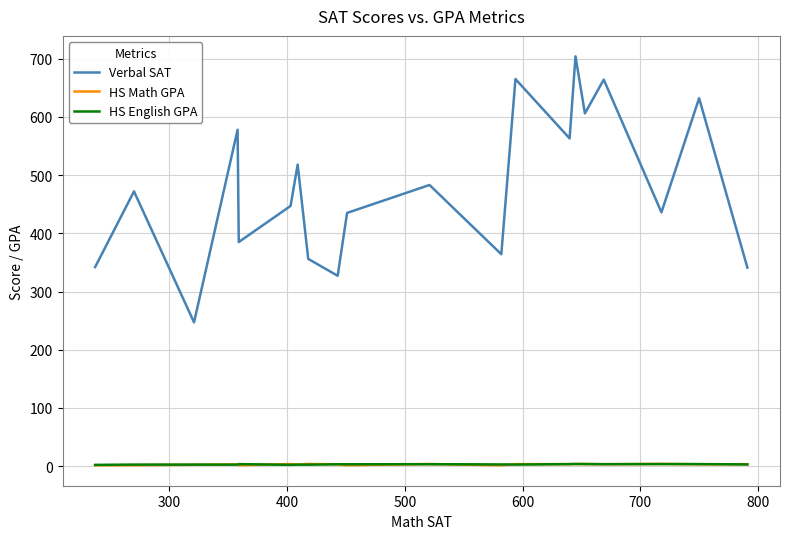

Which series has the largest total across all categories?

Verbal SAT